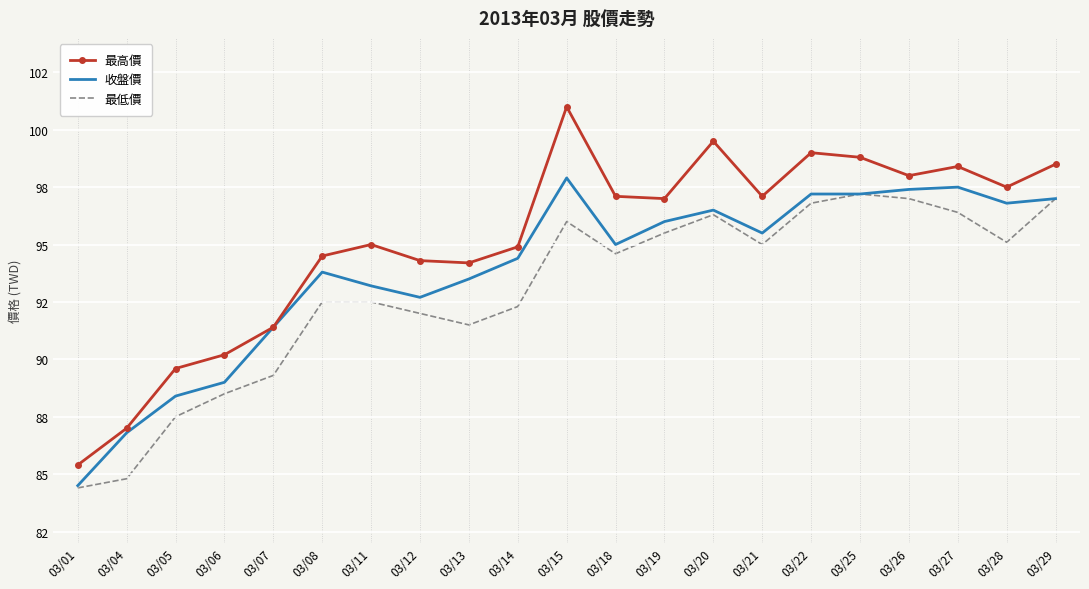

The value of 最高價 at 03/29 is 98.5. True or false?

True